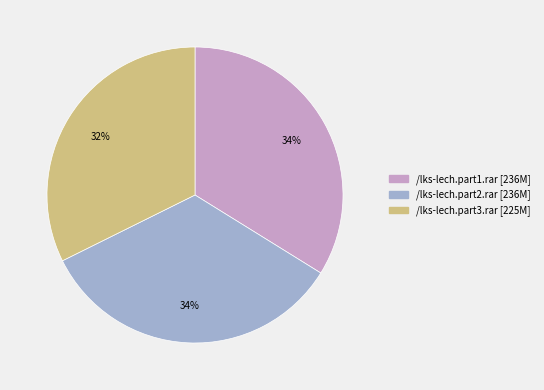

The /lks-lech.part3.rar slice represents 44% of the pie. True or false?

False